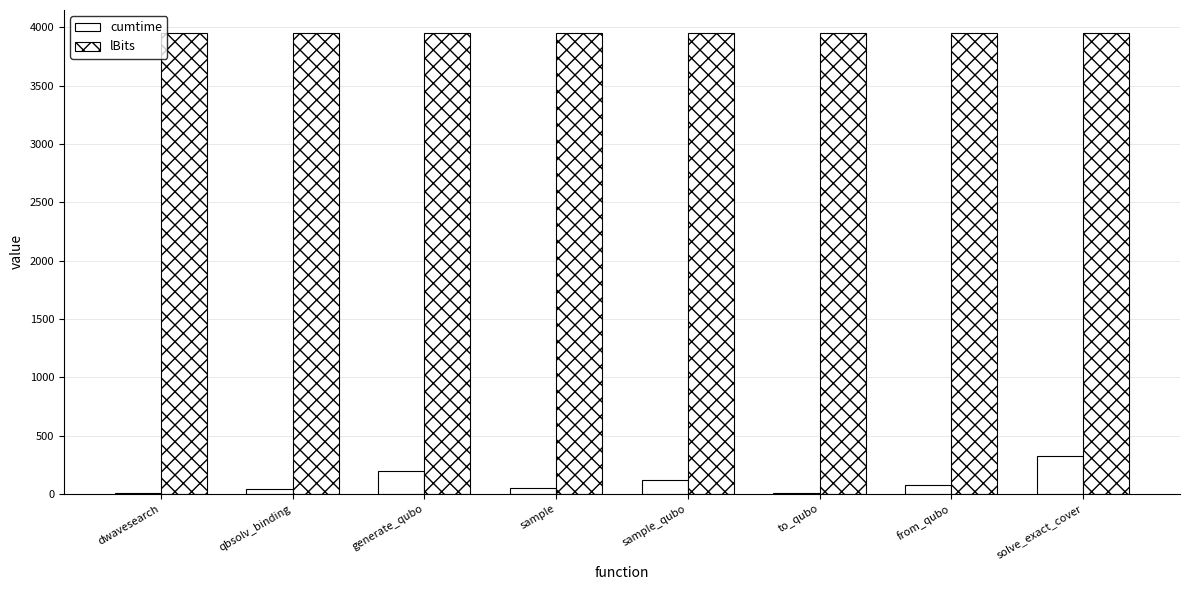

Which series changed the most between qbsolv_binding and sample_qubo?

cumtime